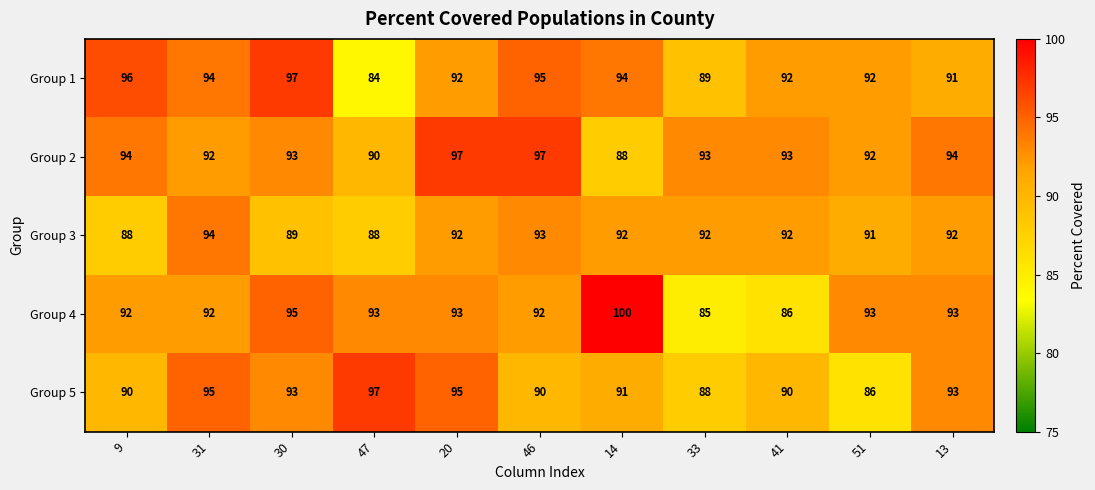

At how many categories does at least one series exceed 87?

11